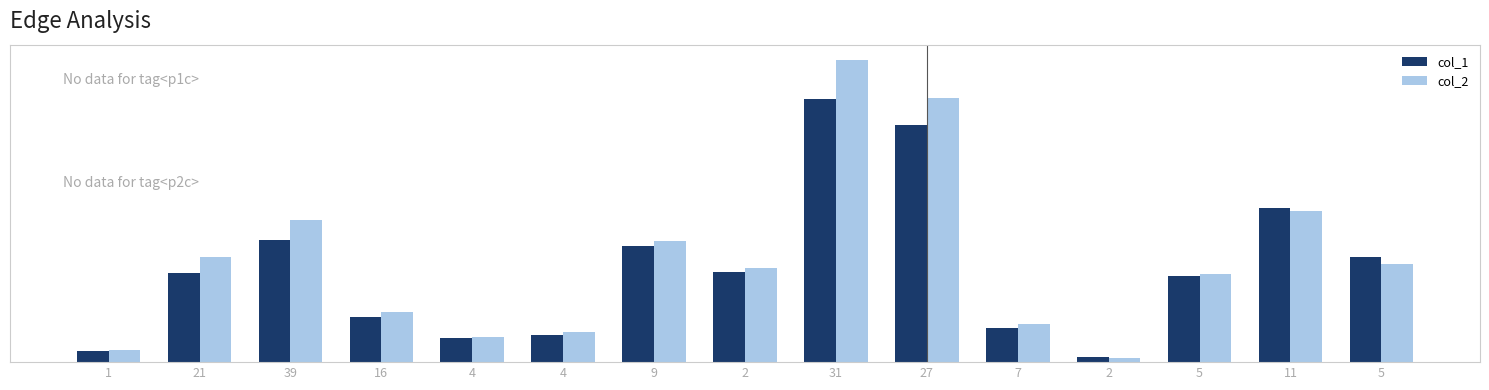

What is the approximate value of col_1 at 2?

420000